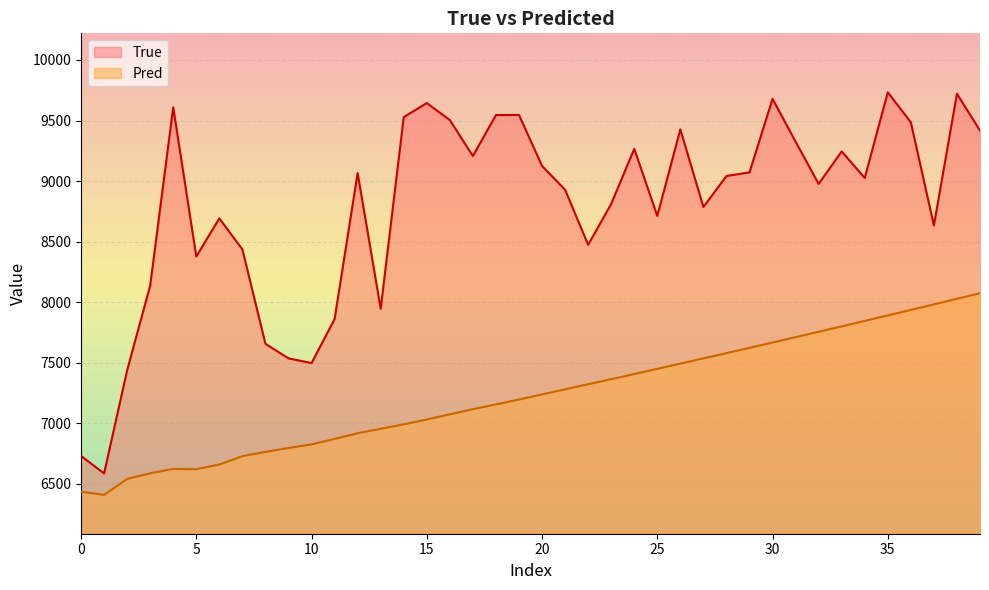

What is the value of the Pred point at the 40th from the left?

8074.9